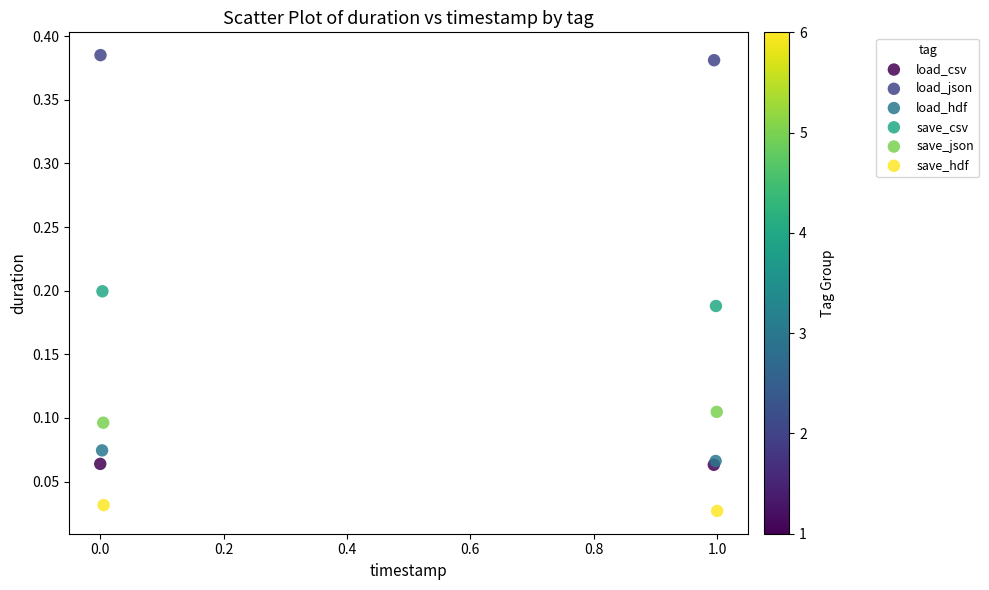

Which series contains the highest Y value?

load_json